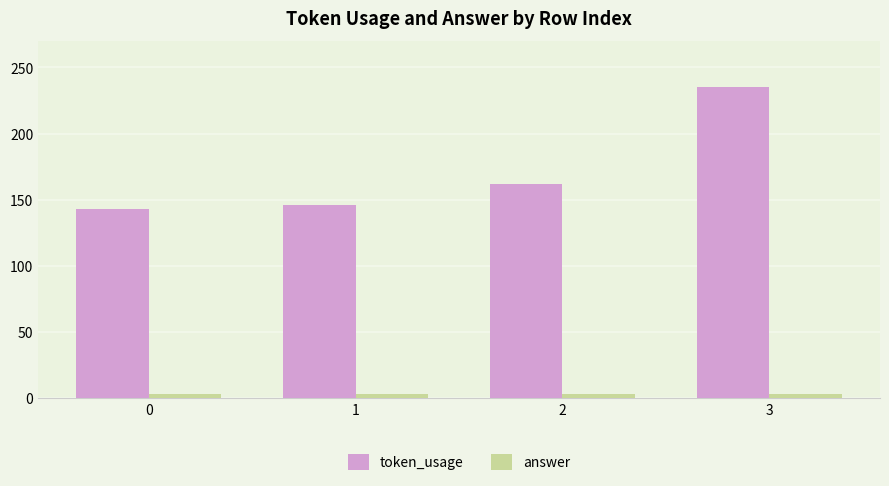

Is the value of answer at 3 greater than the value of token_usage at 0?

No